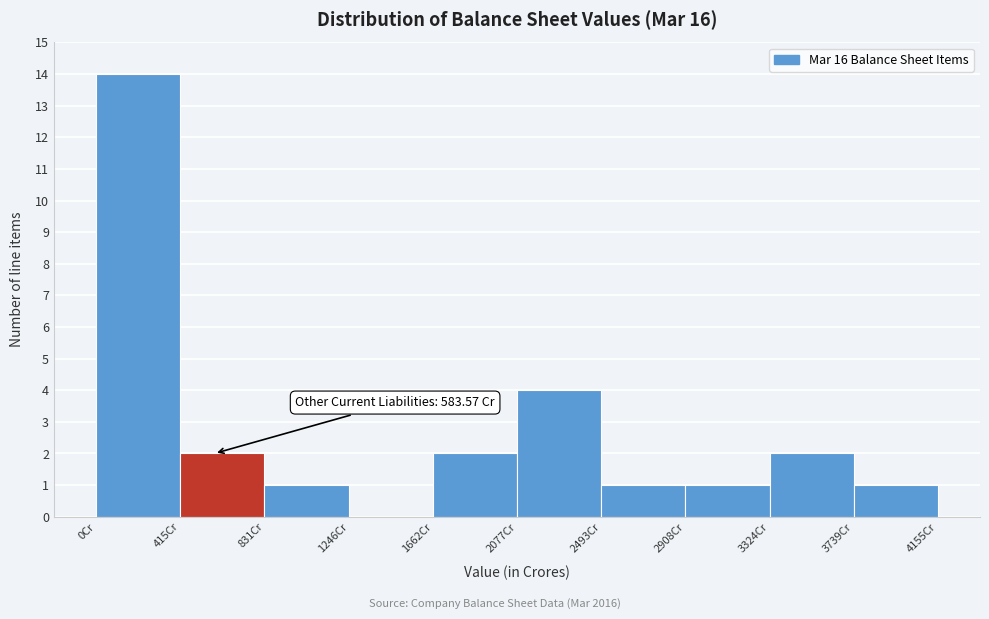

Which range on the x-axis has the tallest bar?

0 to 400